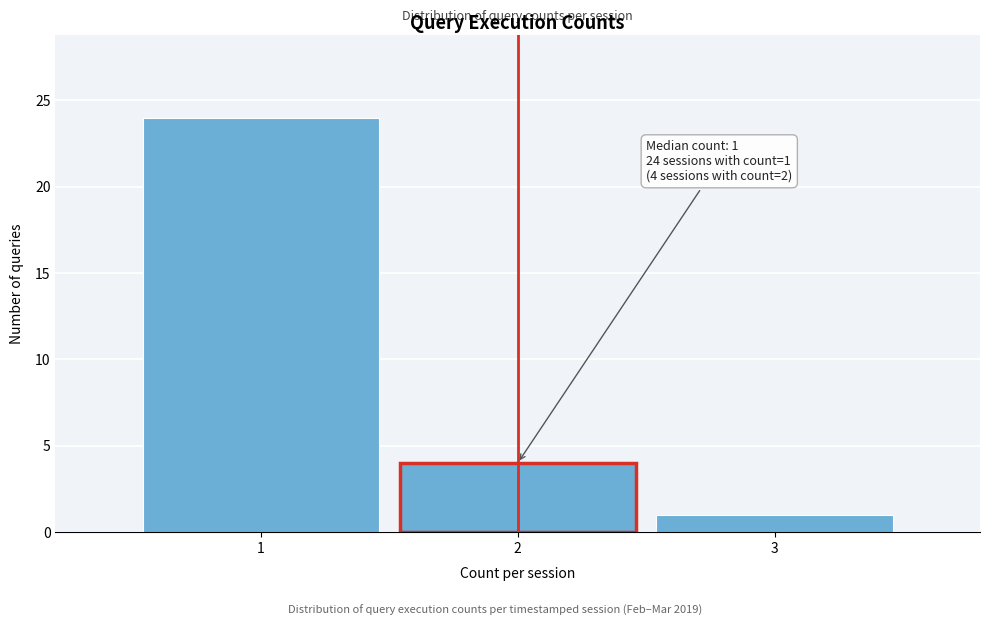

Which range on the x-axis has the tallest bar?

0.5 to 1.5